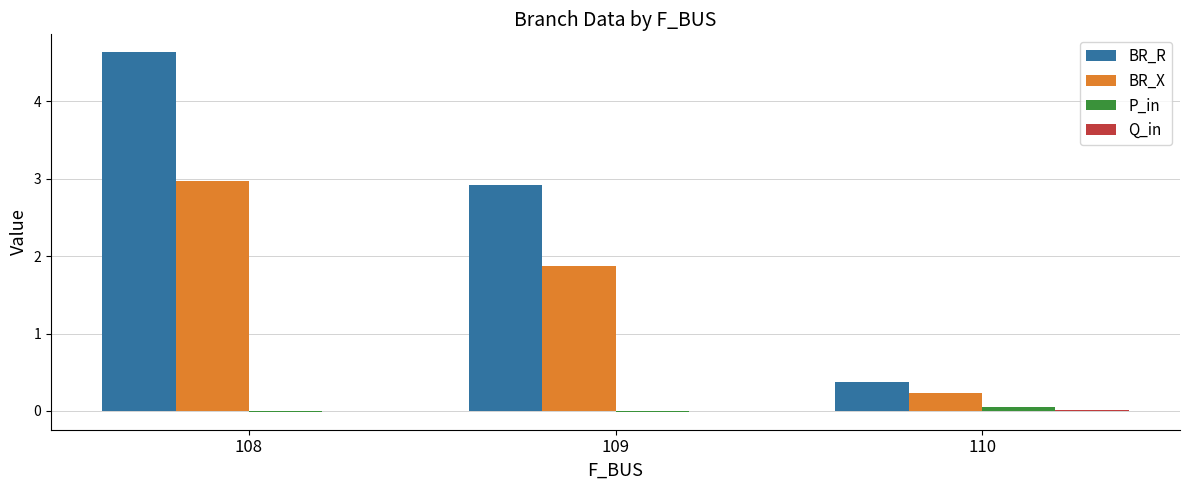

At which label does BR_R first exceed 2?

108